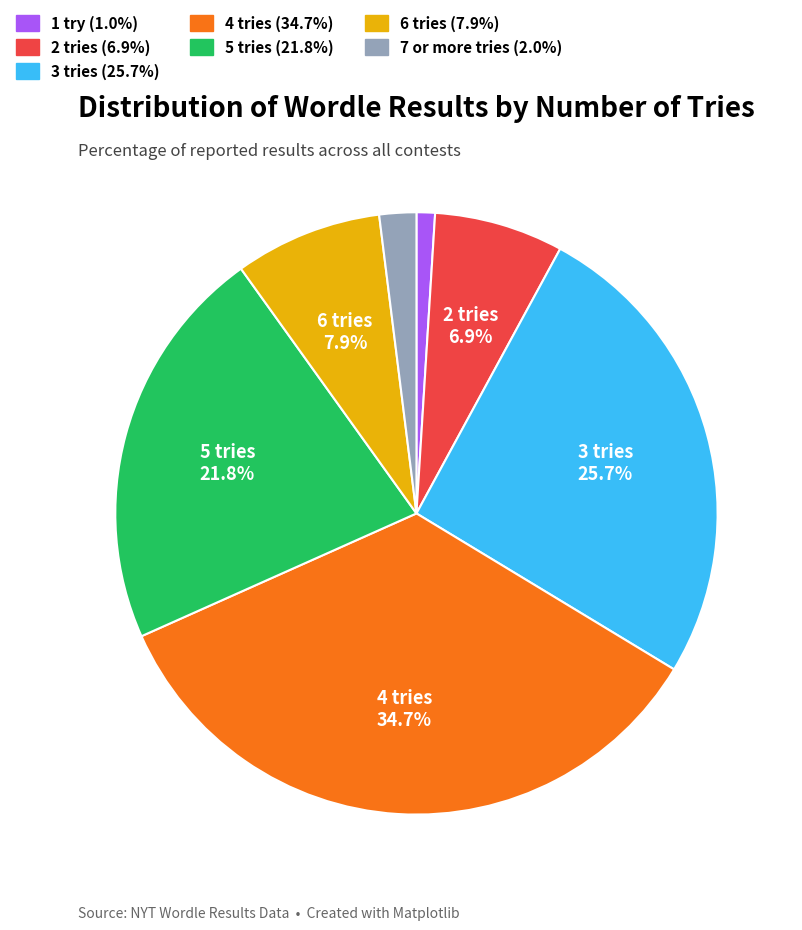

To the nearest percent, what portion does 3 tries represent?

26%